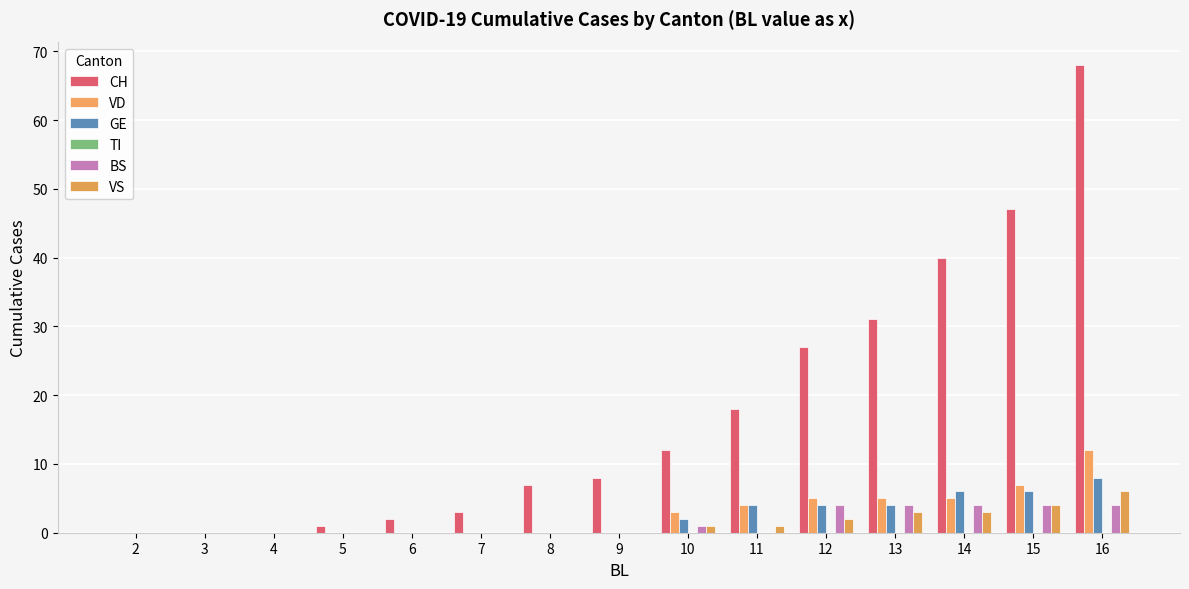

Between 4 and 15, which series saw the biggest shift?

CH